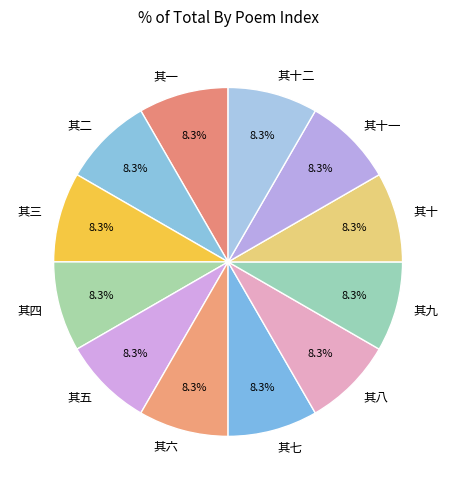

True or false: 其一 accounts for 16% of the total.

False